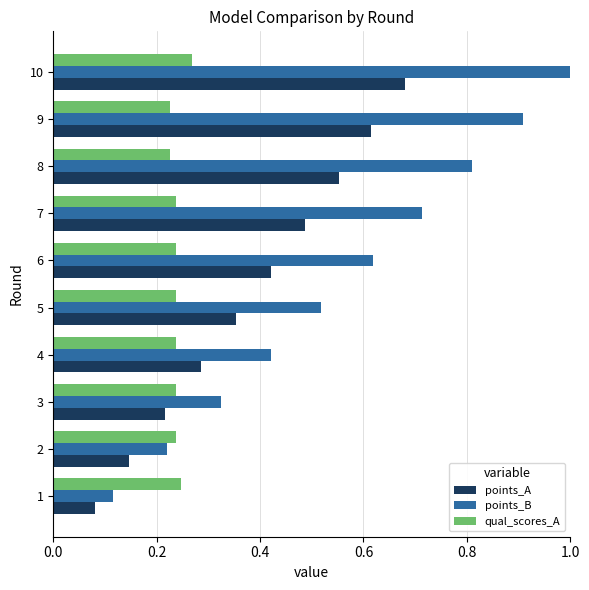

Between 9 and 10, which series saw the biggest shift?

points_B